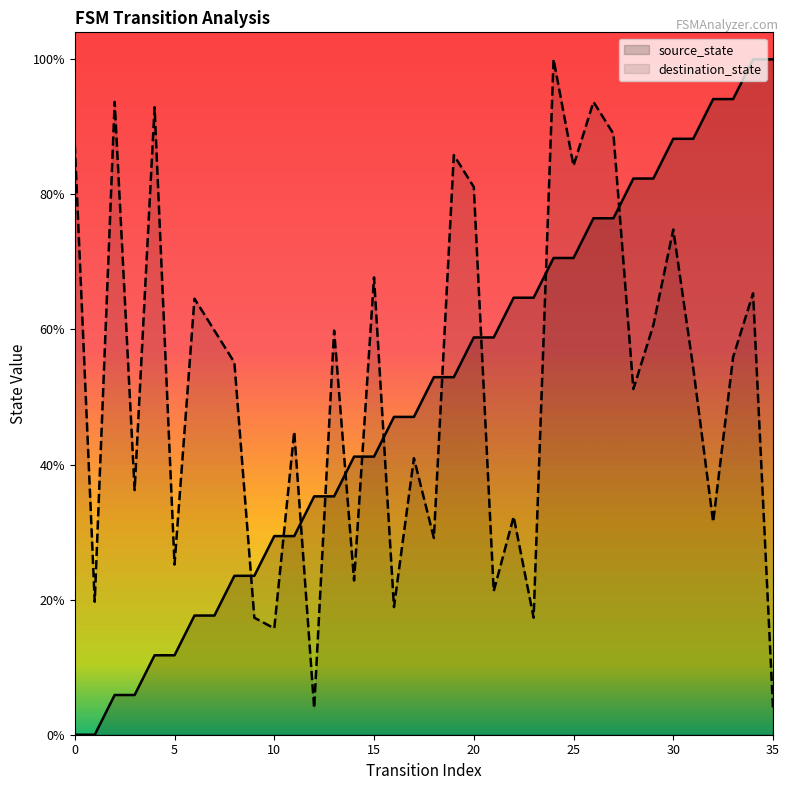

How many intersections are there between source_state and destination_state?

11